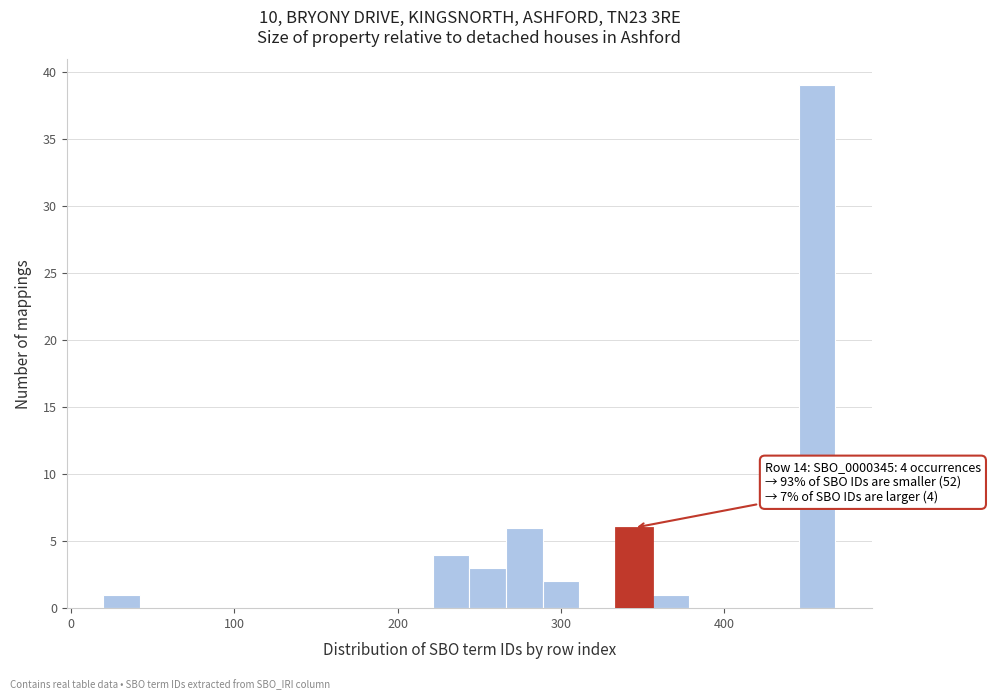

Read against the x-axis, roughly where is the centre of the tallest bar?

460